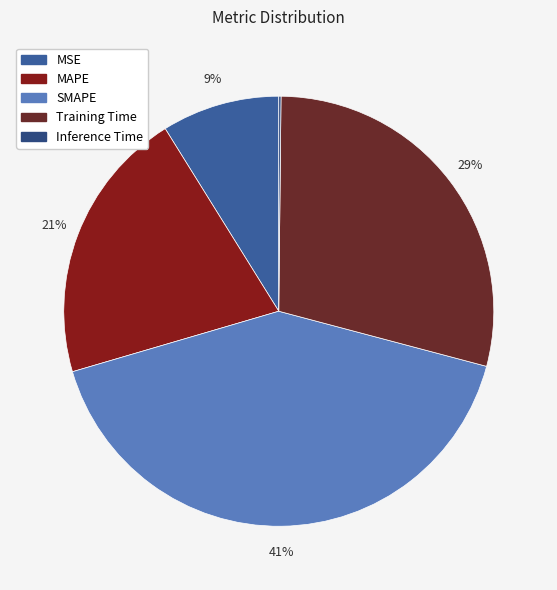

Between Inference Time and SMAPE, which is larger?

SMAPE